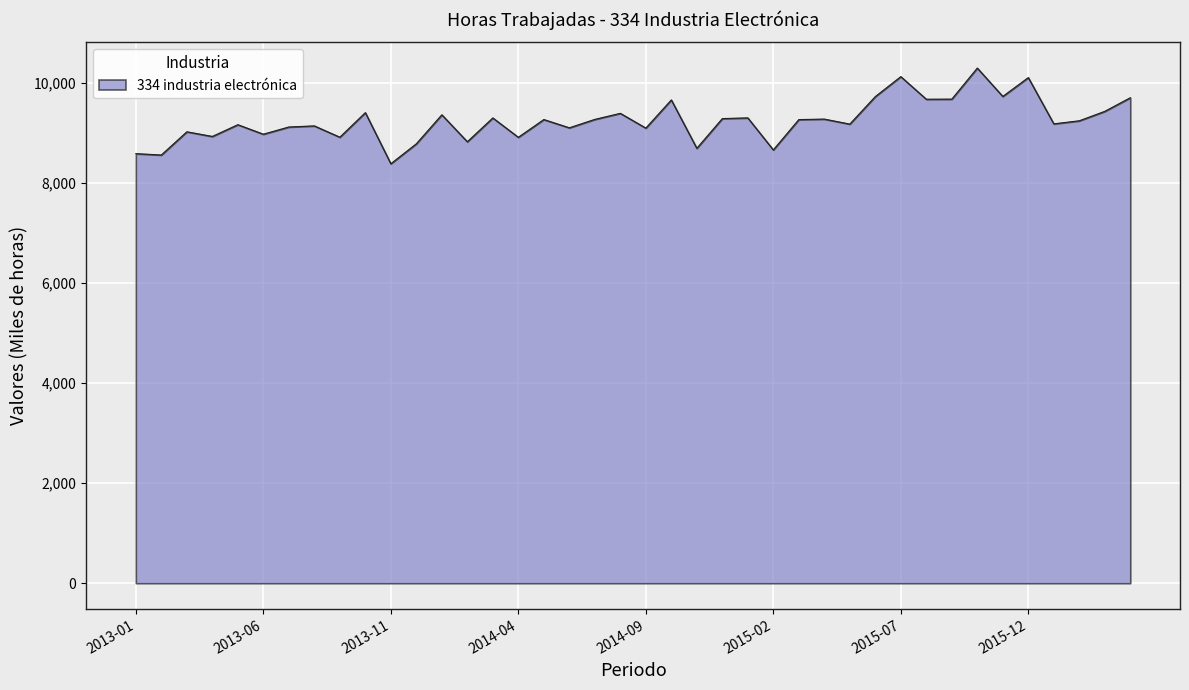

What is the smallest value displayed?

8387